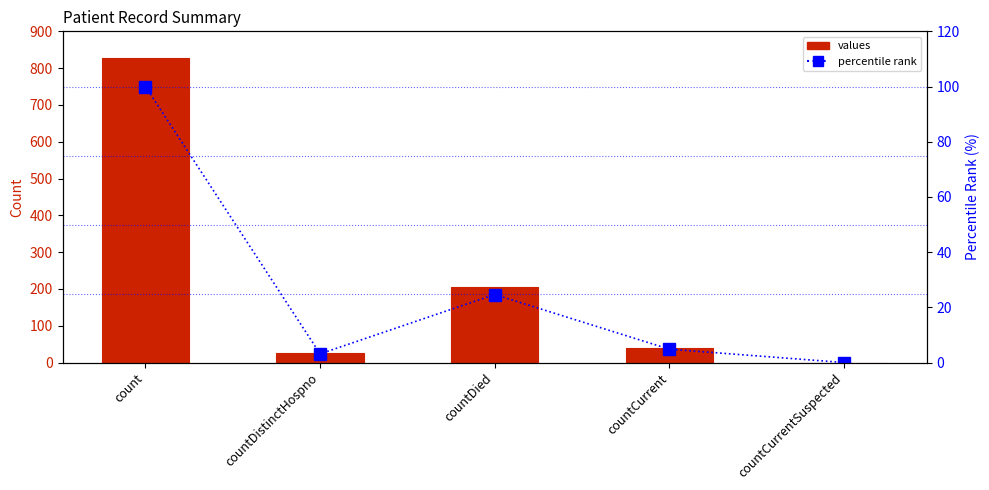

Rank the series by their maximum value, from lowest to highest.

percentile rank, values